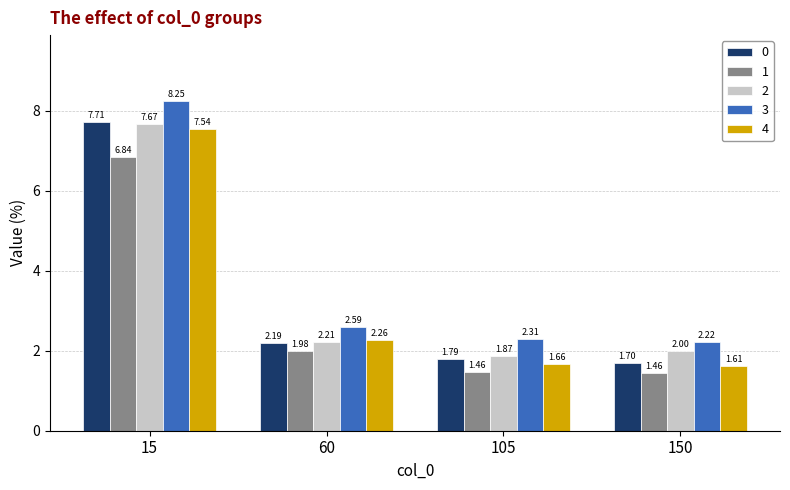

Which series changed the most between 15 and 105?

3